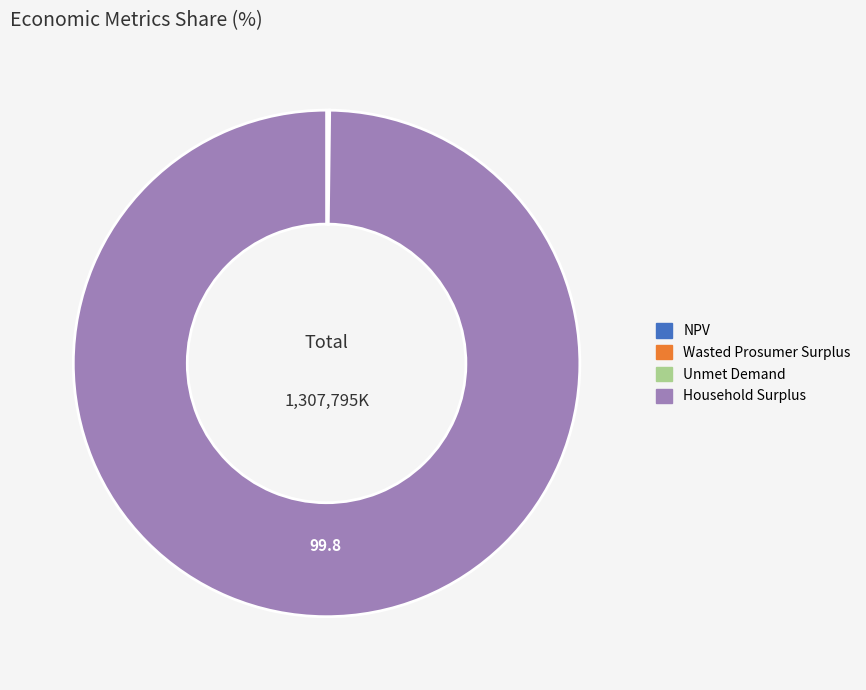

Which slice represents more than half of the pie?

Household Surplus